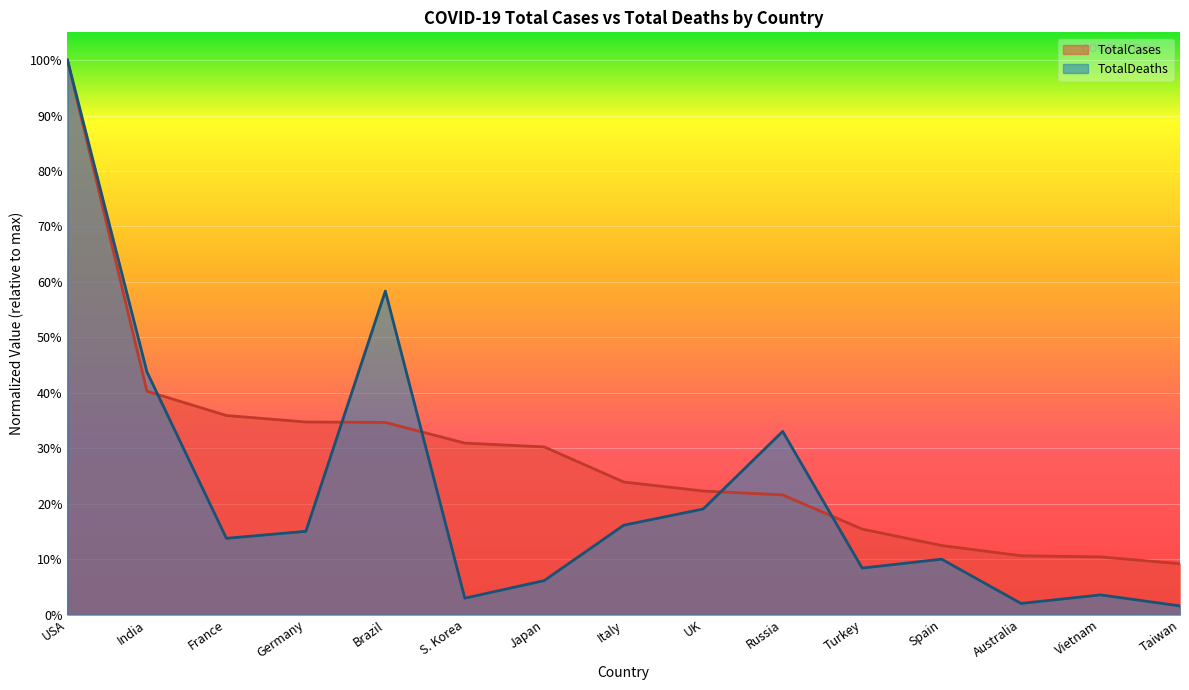

Reading left to right, extract all data points from this chart.

TotalCases: USA=1.0	India=0.4	France=0.4	Germany=0.3	Brazil=0.3	S. Korea=0.3	Japan=0.3	Italy=0.2	UK=0.2	Russia=0.2	Turkey=0.2	Spain=0.1	Australia=0.1	Vietnam=0.1	Taiwan=0.1
TotalDeaths: USA=1.0	India=0.4	France=0.1	Germany=0.2	Brazil=0.6	S. Korea=0.0	Japan=0.1	Italy=0.2	UK=0.2	Russia=0.3	Turkey=0.1	Spain=0.1	Australia=0.0	Vietnam=0.0	Taiwan=0.0